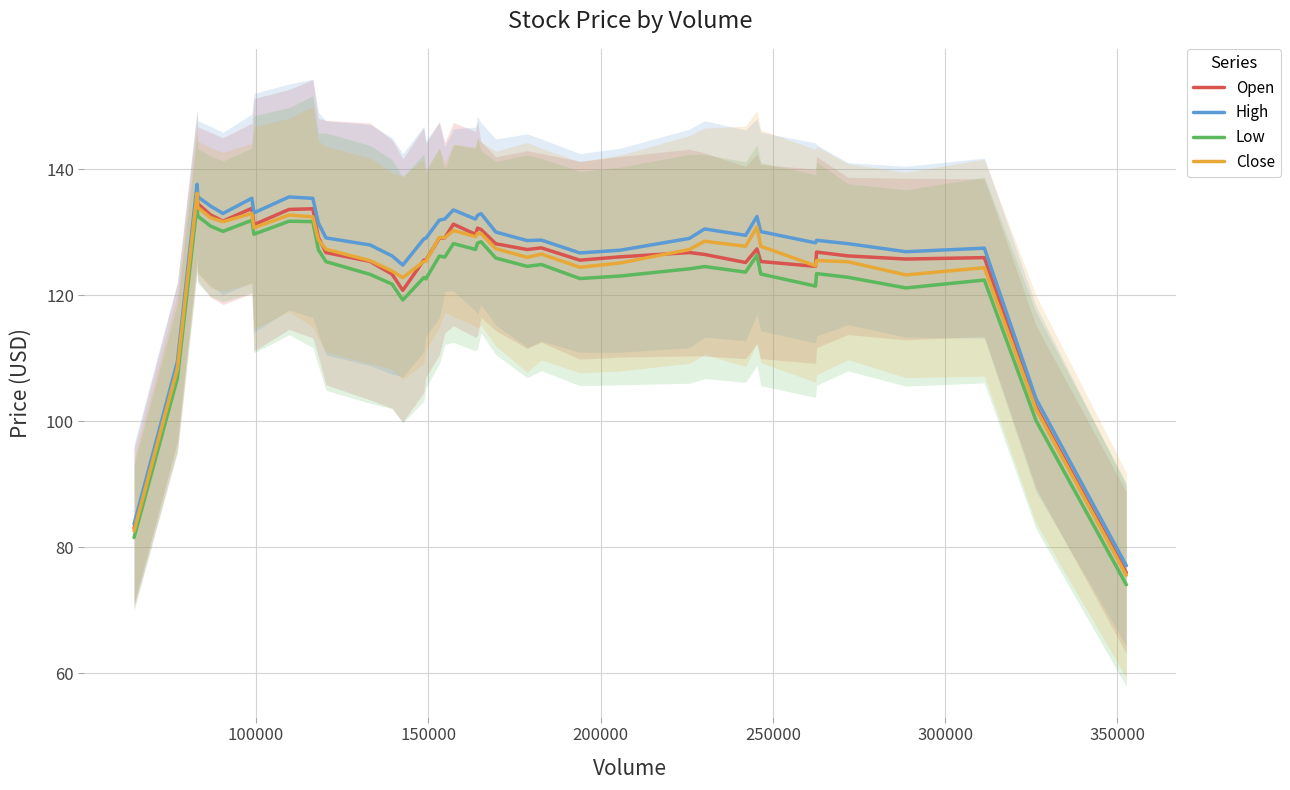

What is the lowest value of the High series?

77.1